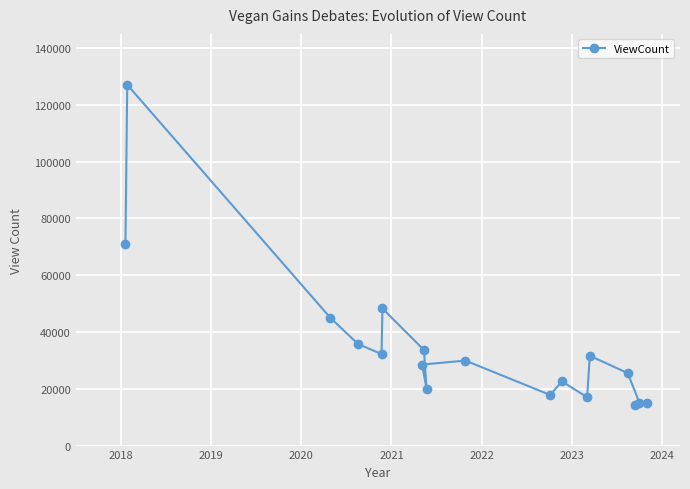

What is the greatest value displayed?

127082